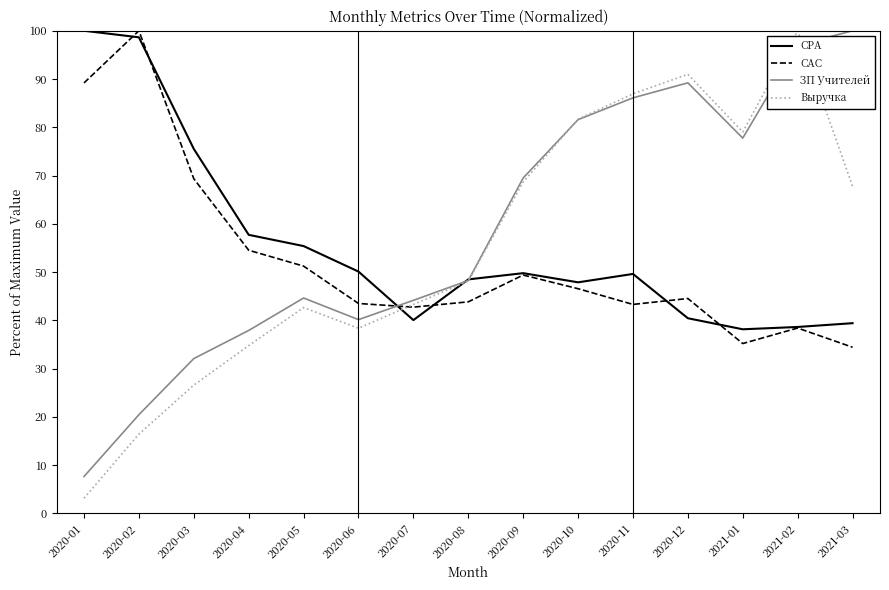

How many interior local peaks does the ЗП Учителей series have?

2